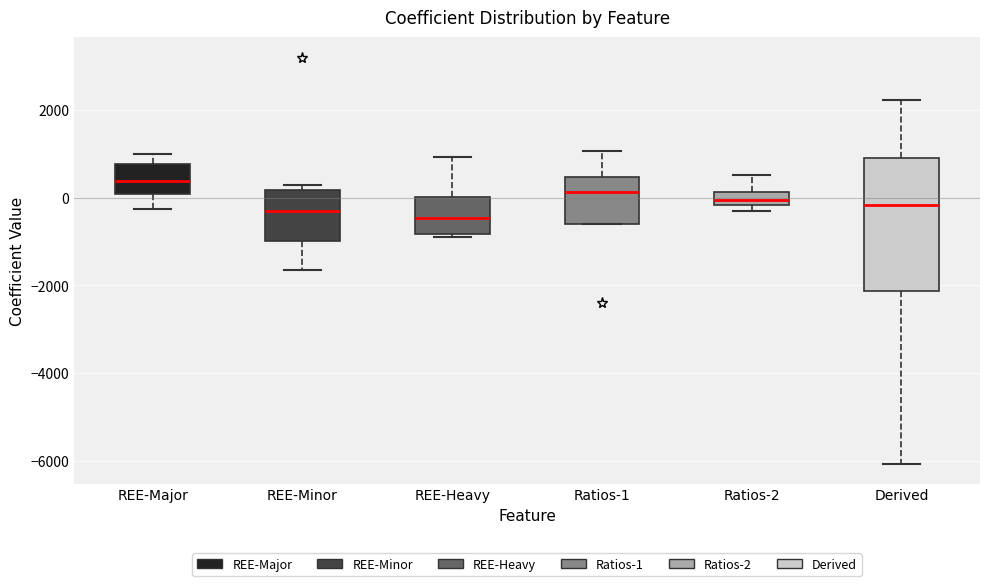

Which box is the tallest, from its lower edge to its upper edge?

Derived